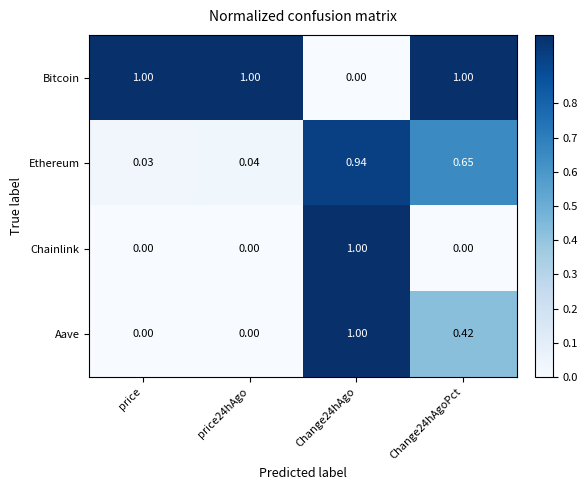

At Change24hAgoPct, list the series in order from smallest to largest.

Chainlink, Aave, Ethereum, Bitcoin